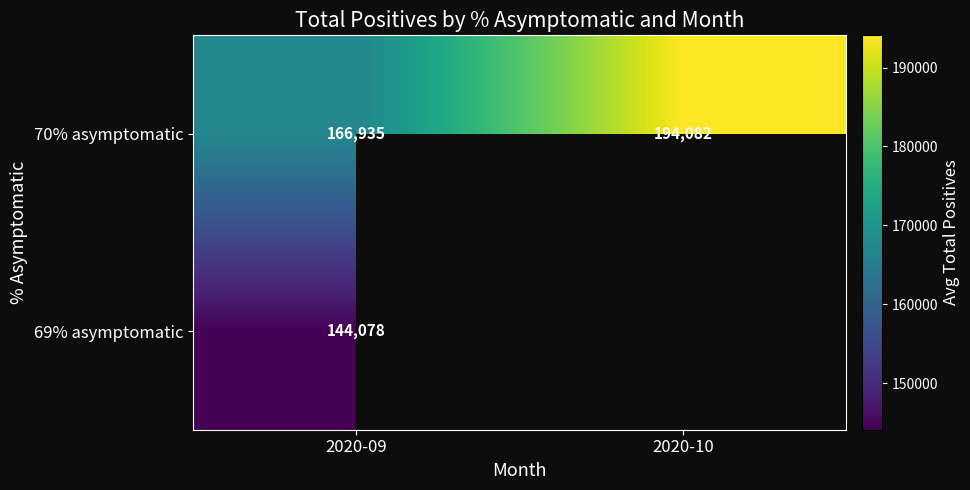

List the labels in order of 70% asymptomatic value, smallest first.

2020-09, 2020-10